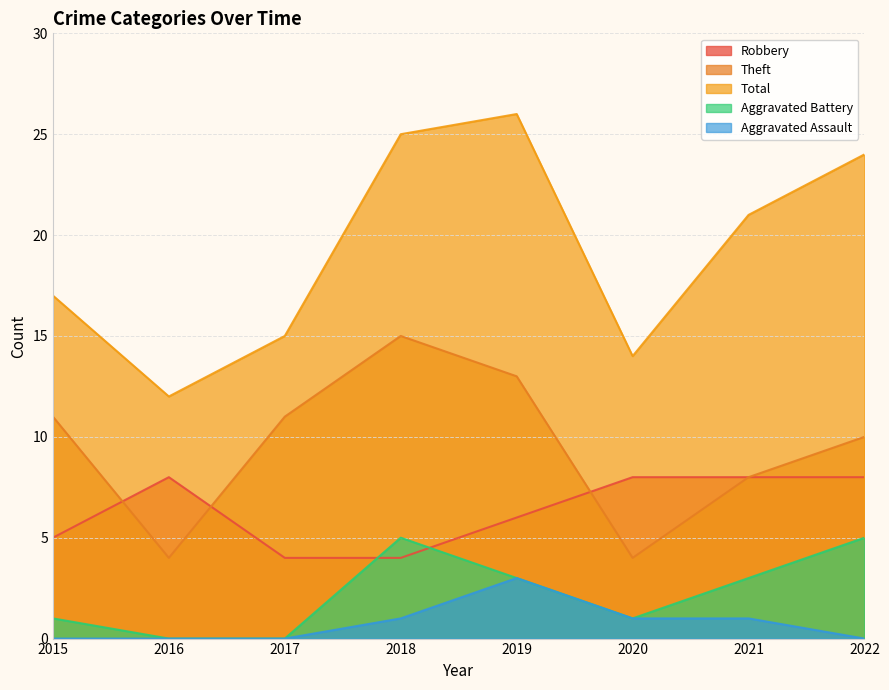

Is the value of Robbery at 2017 greater than the value of Theft at 2016?

No